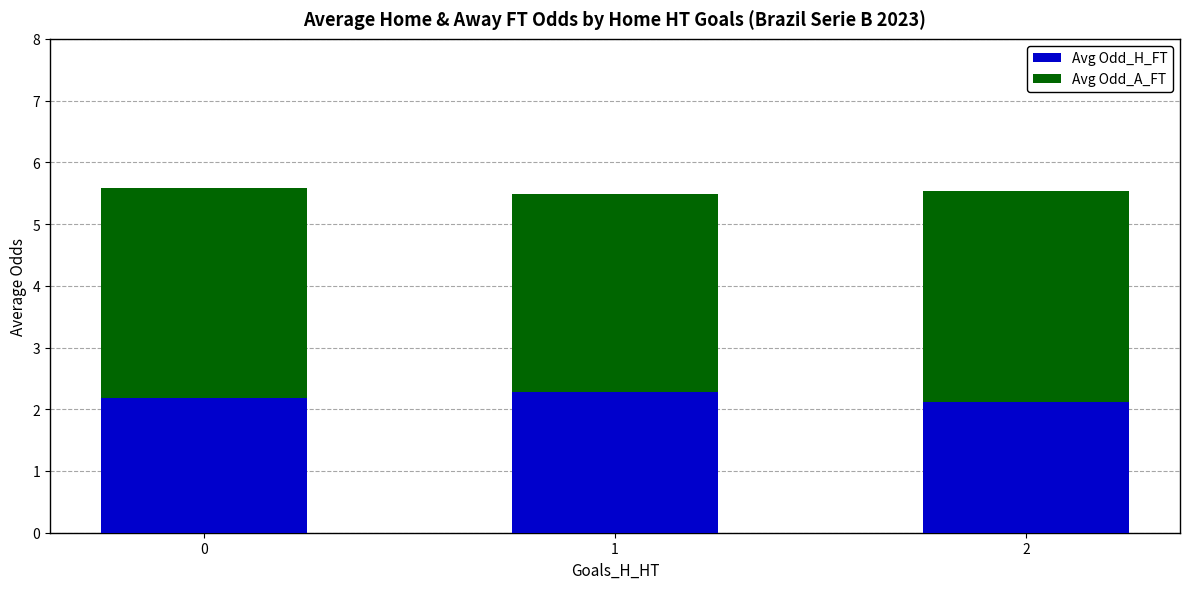

What are all the series names shown in the legend?

Avg Odd_H_FT, Avg Odd_A_FT